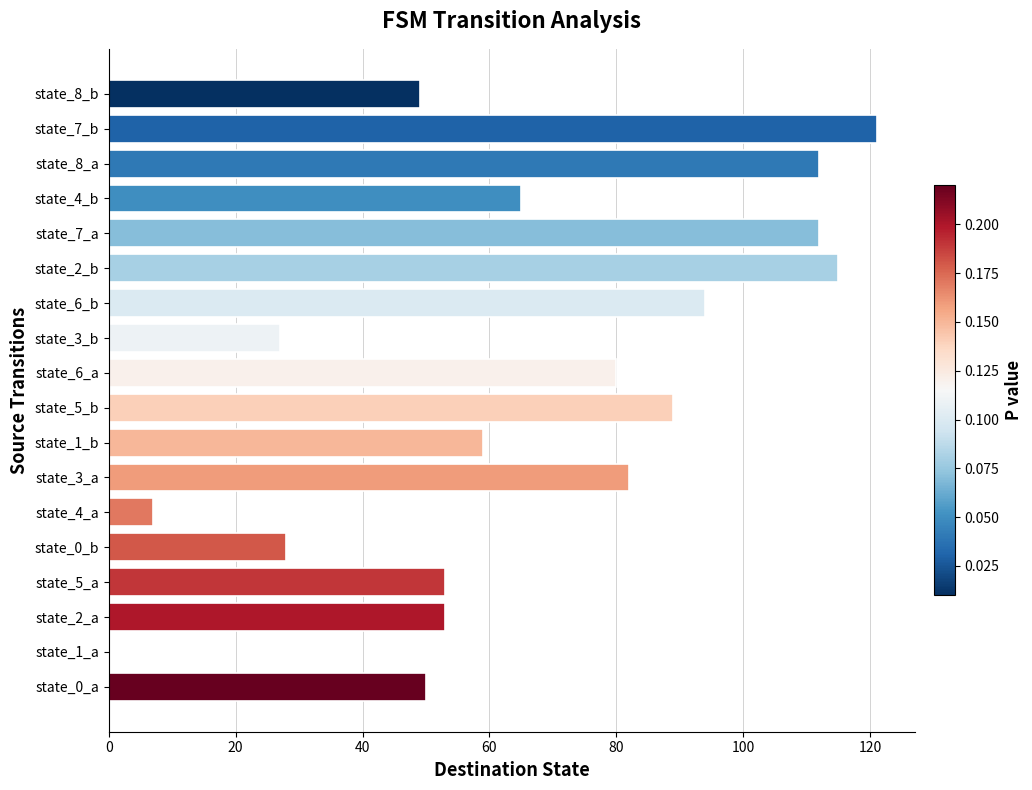

What is the greatest value displayed?

121